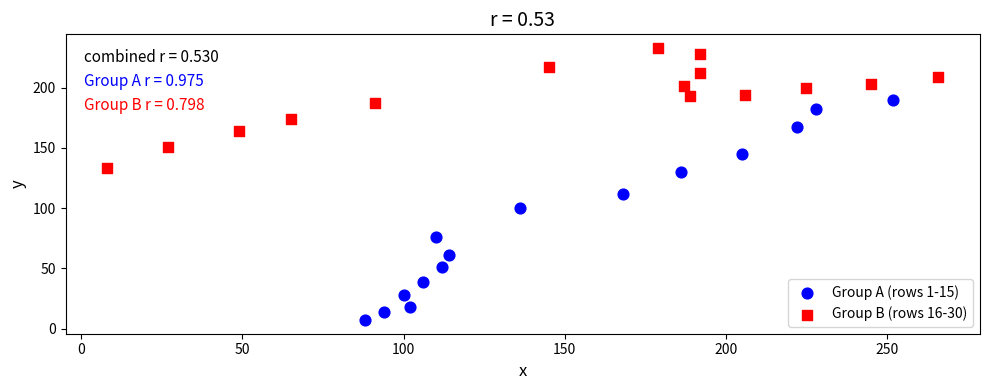

Which series reaches the minimum Y coordinate?

Group A (rows 1-15)